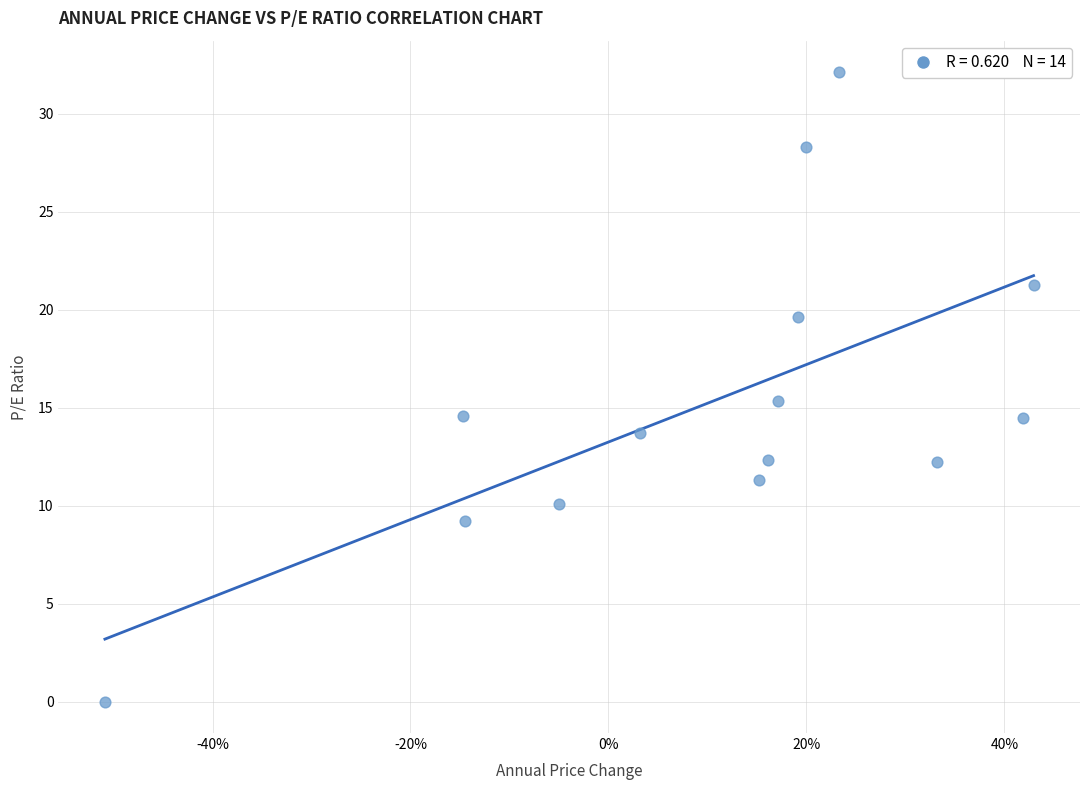

What is the range of Y values (max minus min)?

32.1